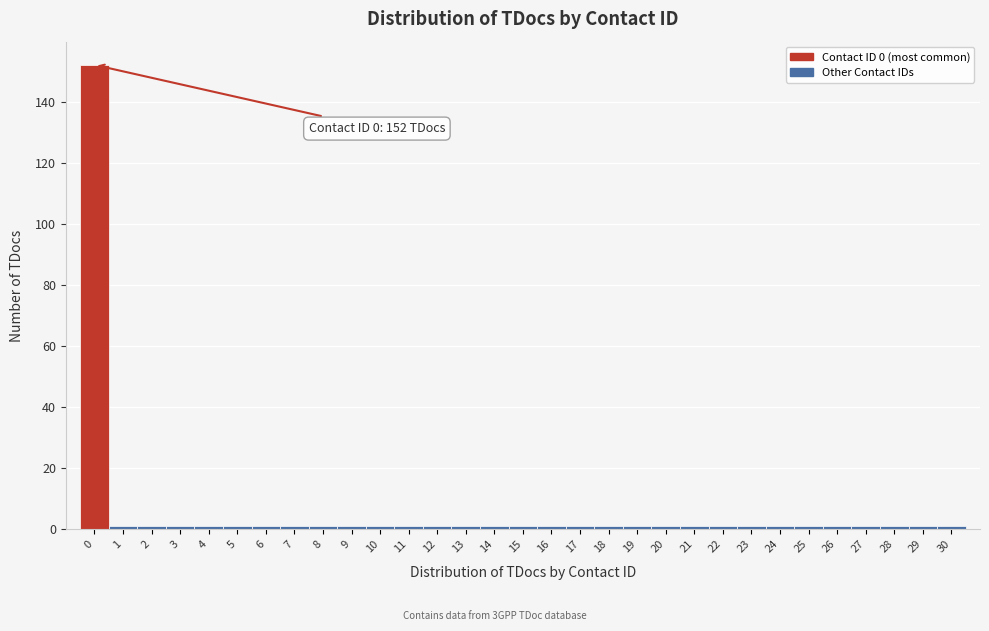

What is the sum of all values?

182